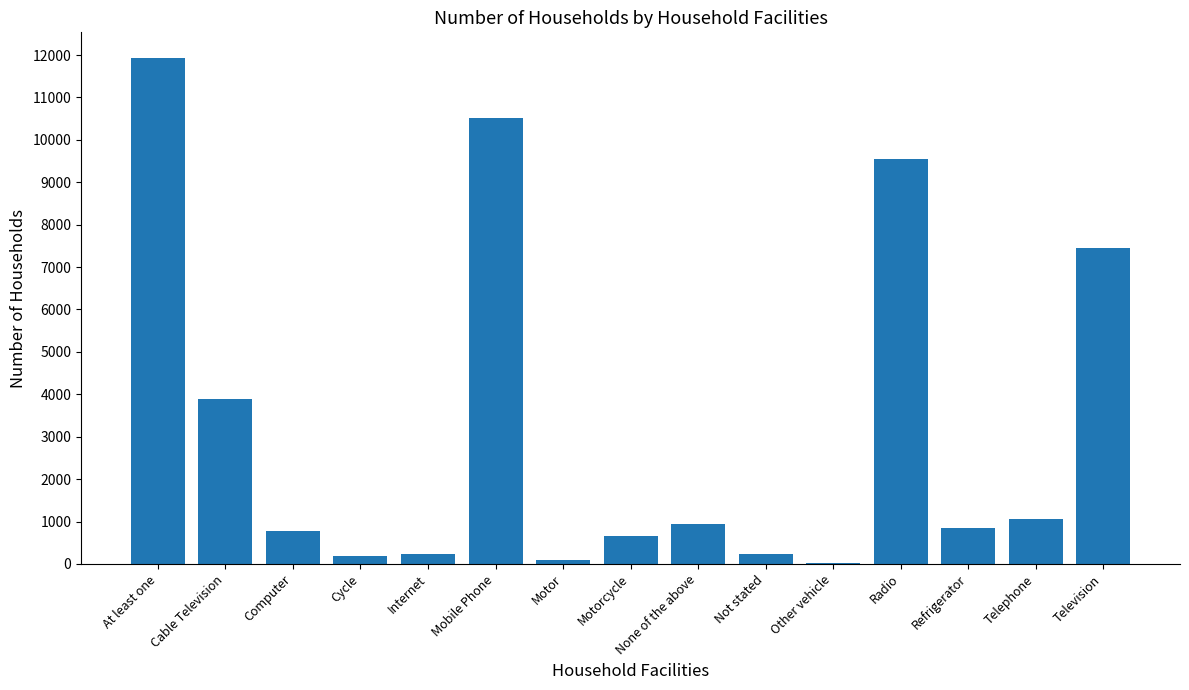

What is the sum of all values?

48415